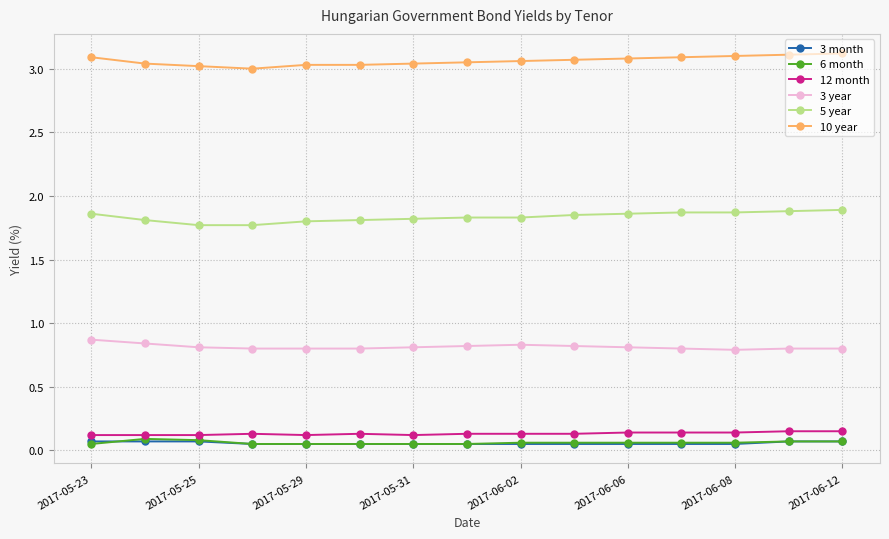

How many data points does each series have?

15